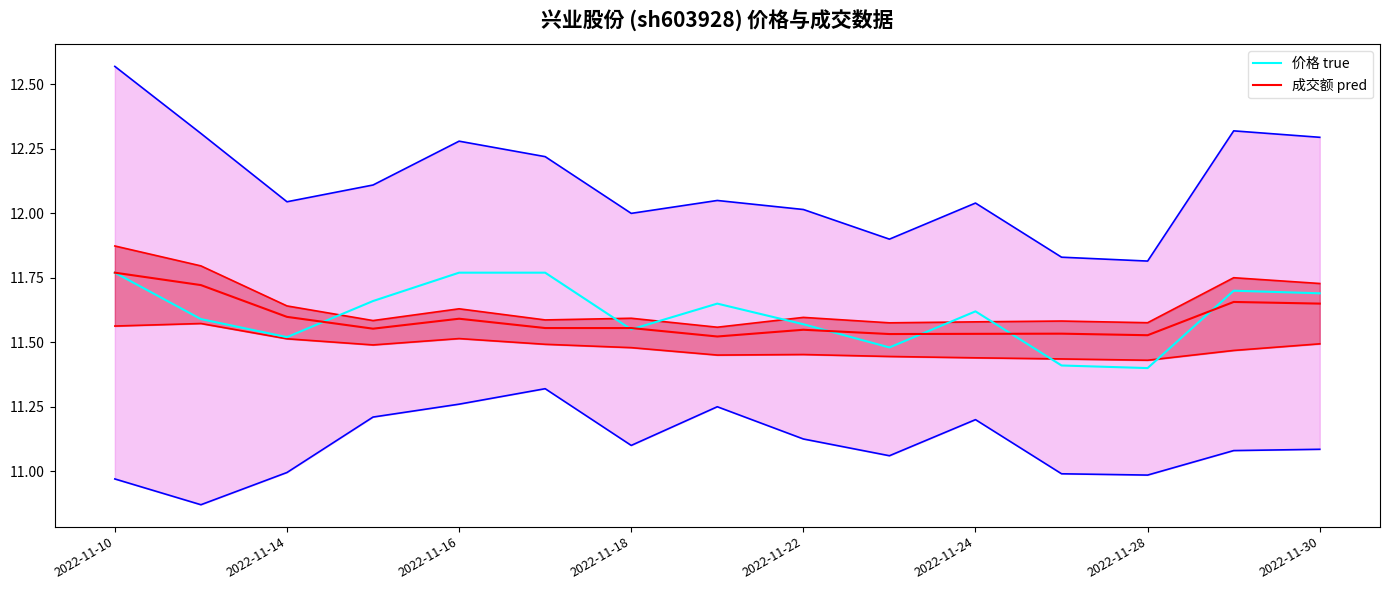

What is the spread (max minus min) of values at 2022-11-10?

1.6